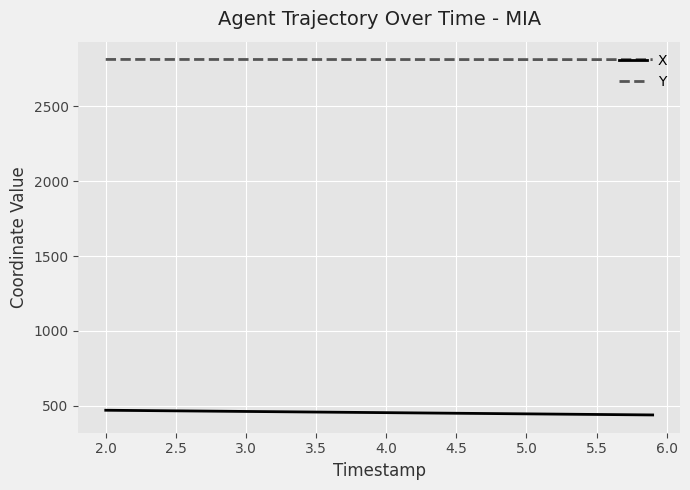

How many distinct data groups are displayed?

2